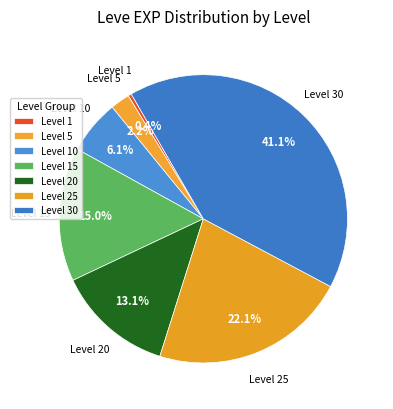

How many segments does this pie chart have?

7